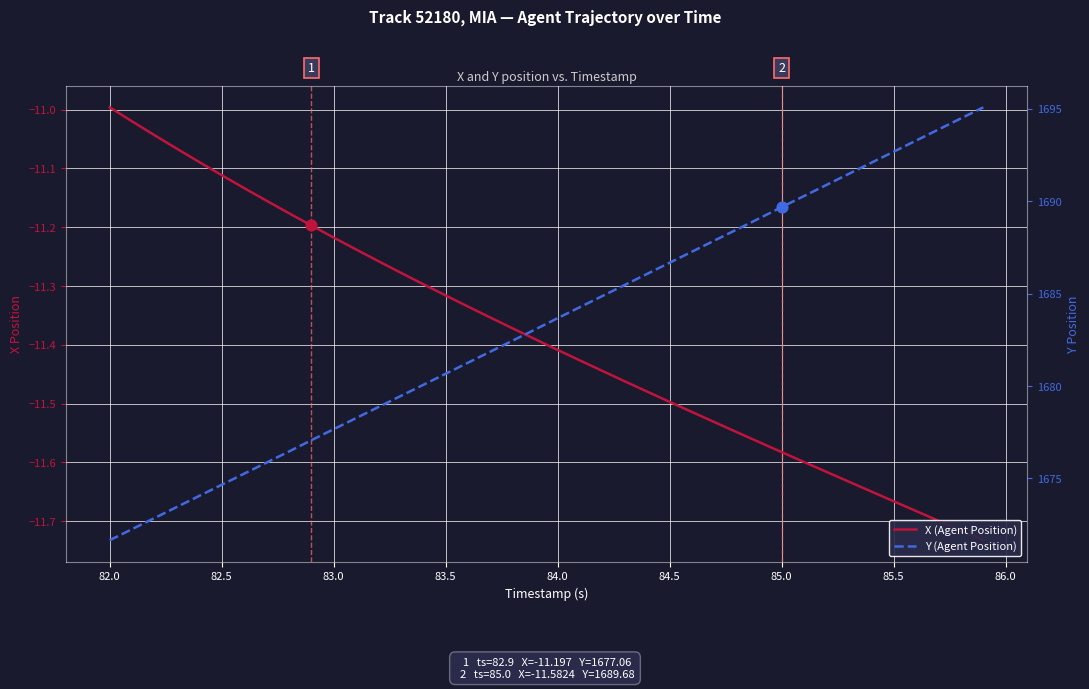

Is the value of Y (Agent Position) at 32 greater than the value of X (Agent Position) at 22?

Yes